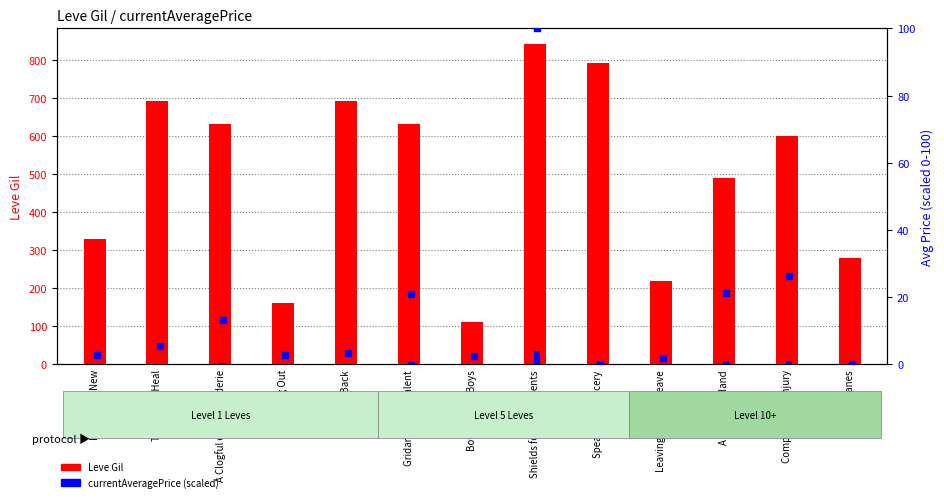

What are all the series names shown in the legend?

Leve Gil, currentAveragePrice (scaled)